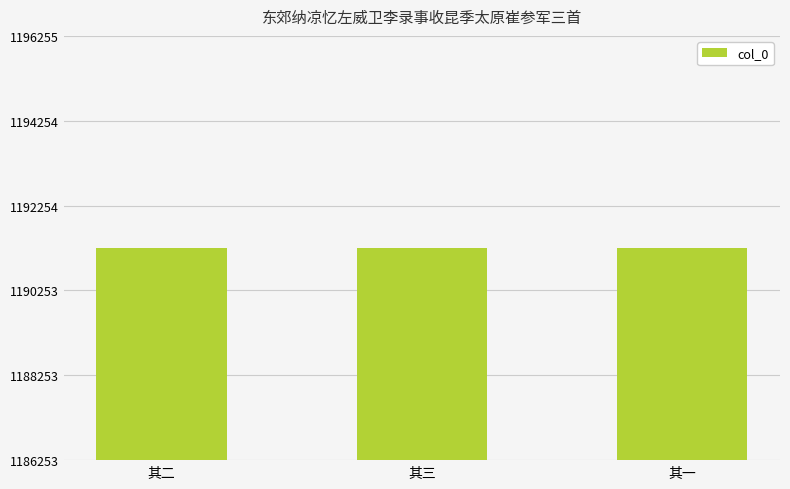

Does the chart contain any negative values?

No